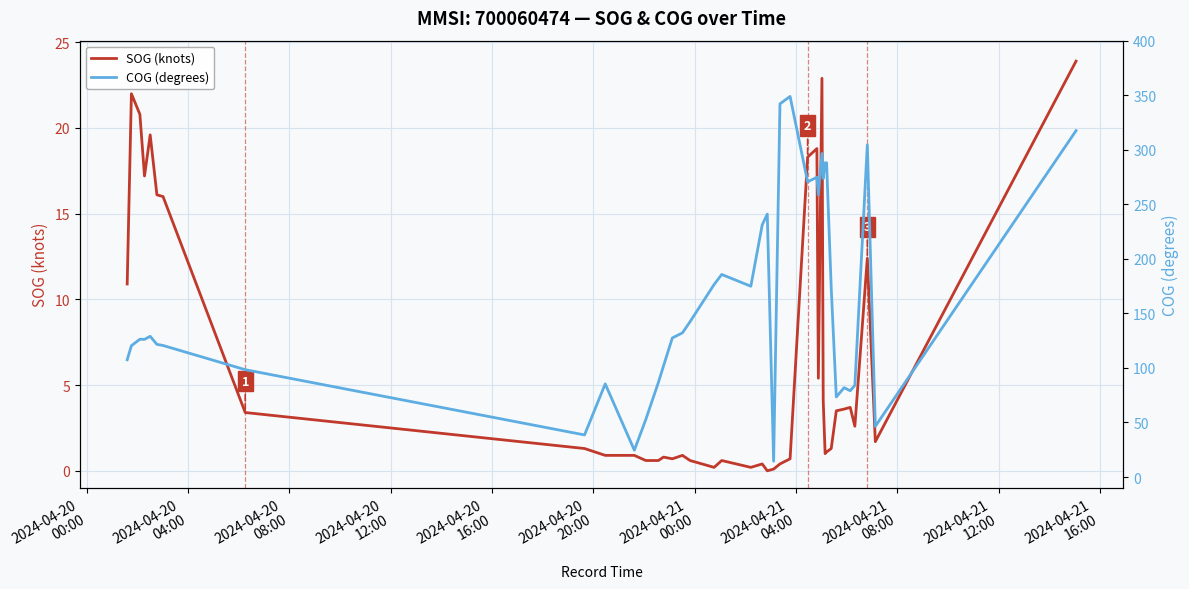

At how many categories does at least one series exceed 305?

3